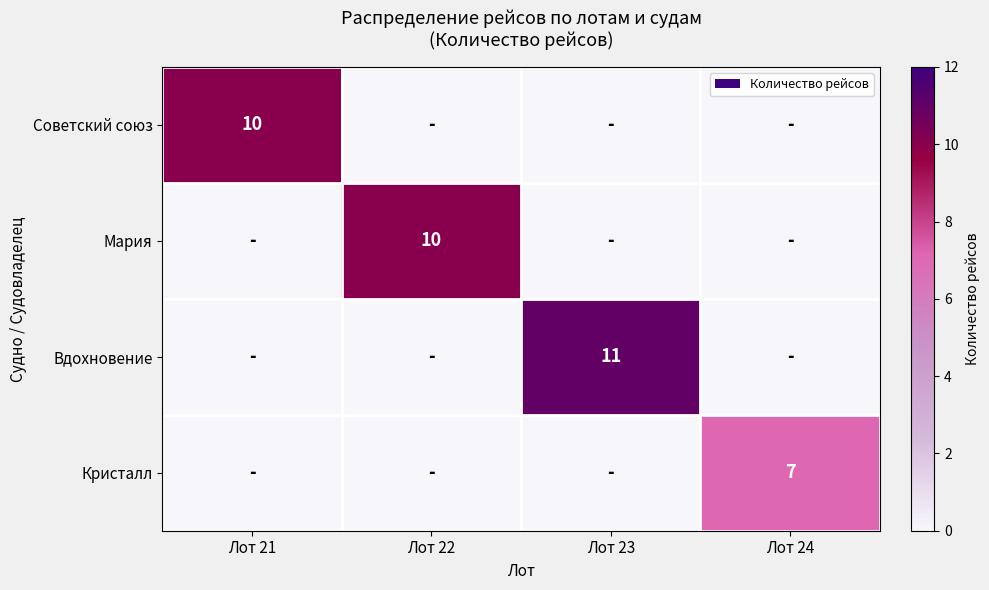

Rank the series by their maximum value, from lowest to highest.

Кристалл, Советский союз, Мария, Вдохновение